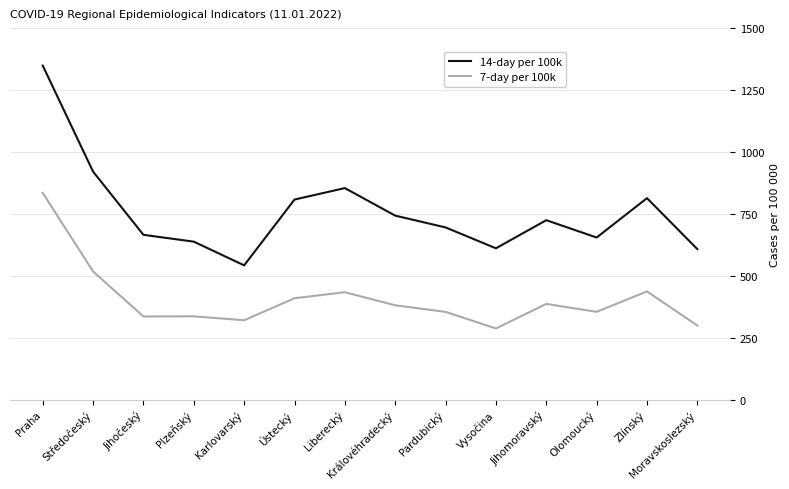

What are all the series names shown in the legend?

14-day per 100k, 7-day per 100k